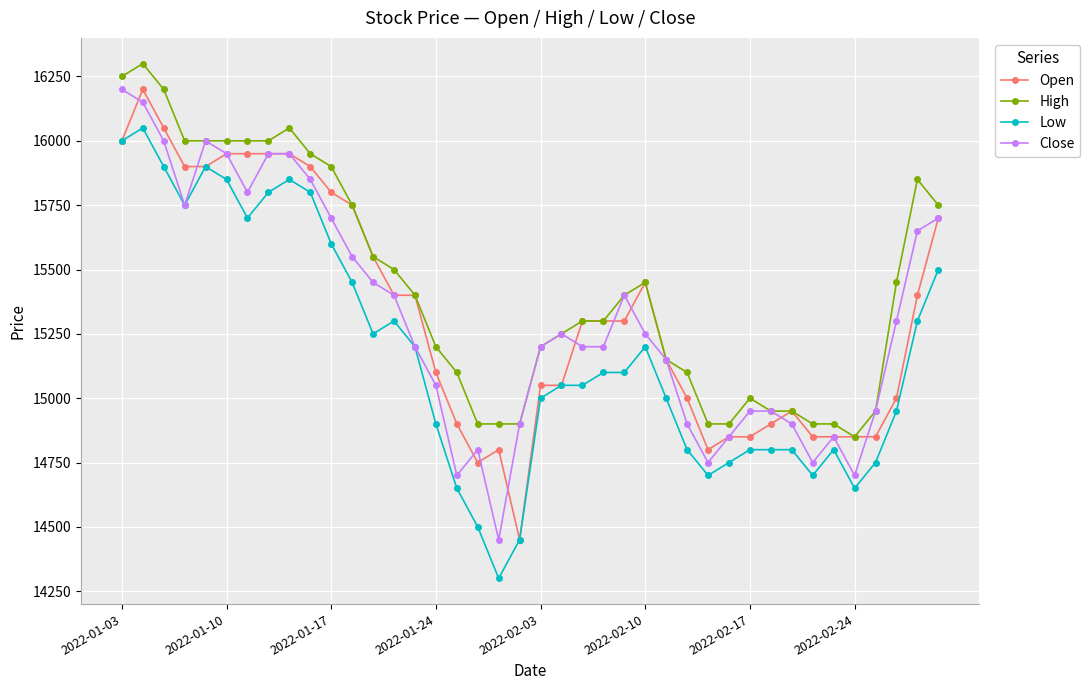

What is the value of the Close point at the 30th from the left?

14850